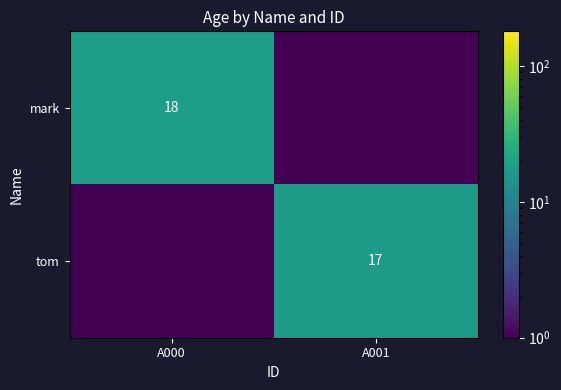

What is the greatest value displayed?

18.0